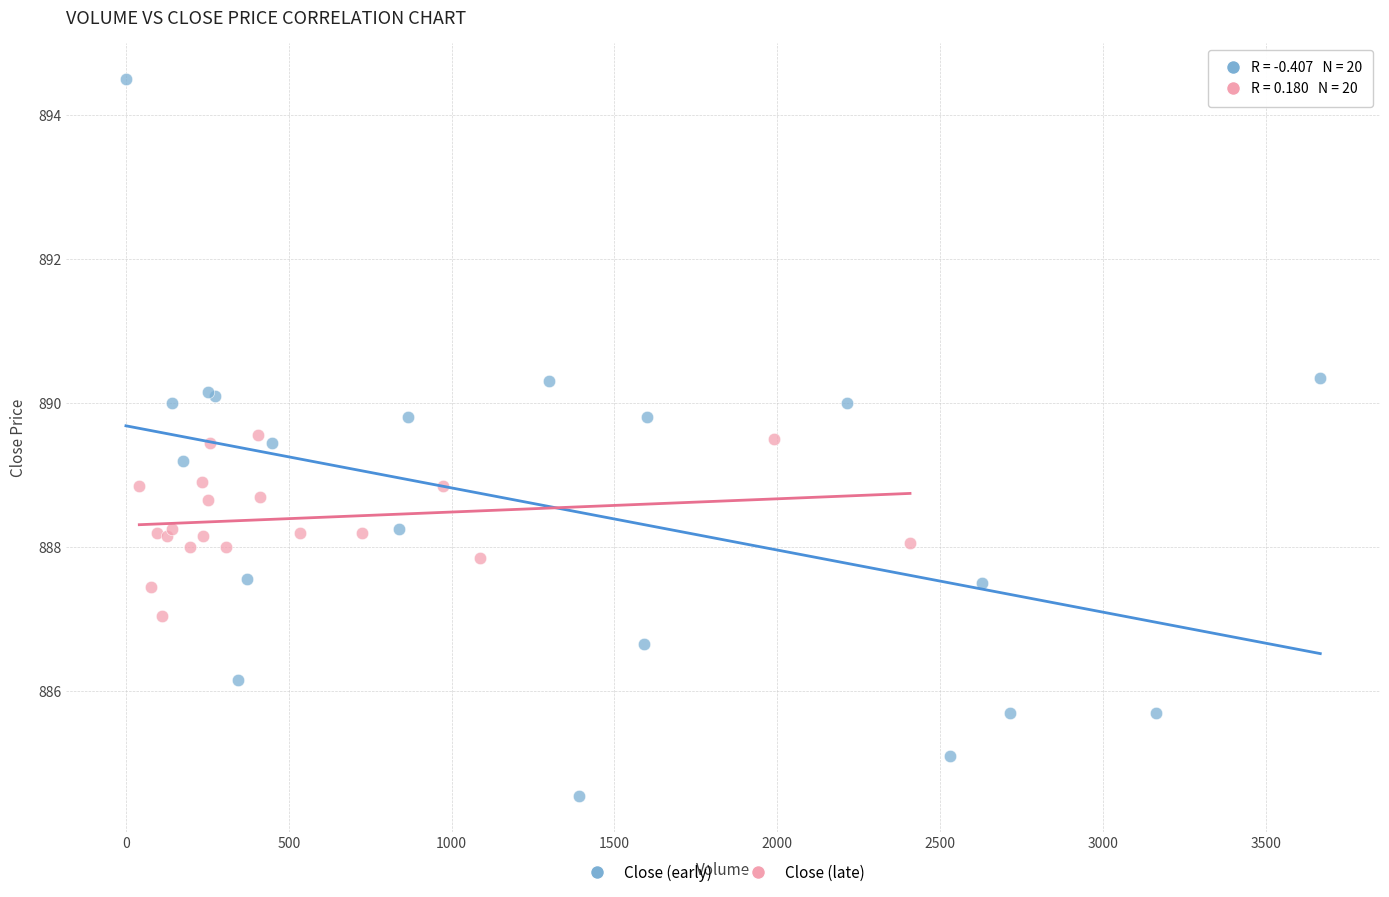

Which series reaches the minimum Y coordinate?

Close (early)